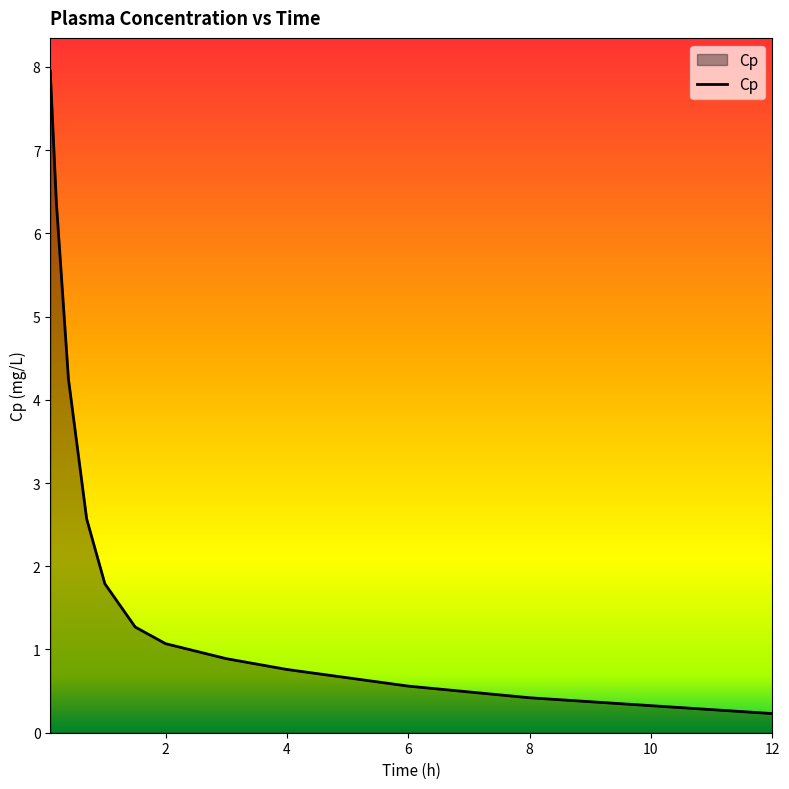

What is the difference between the maximum and minimum values?

7.7